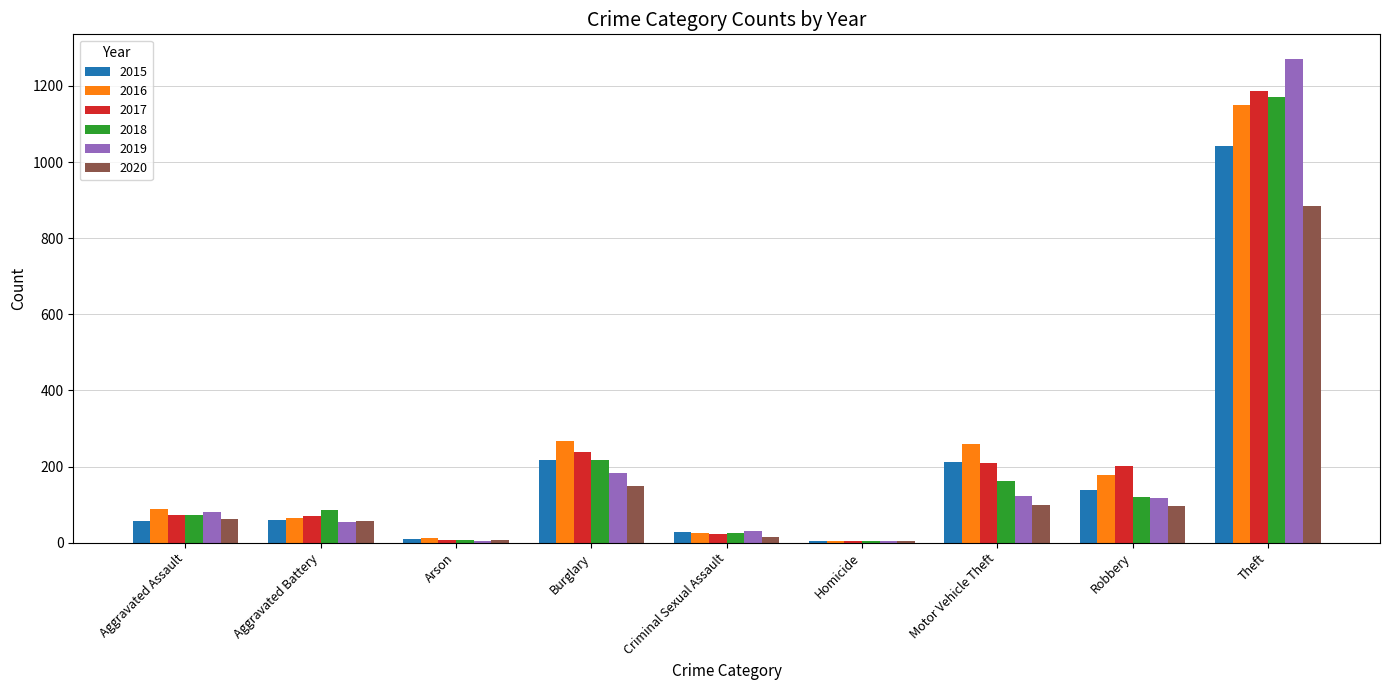

Between Burglary and Robbery, which series saw the biggest shift?

2018